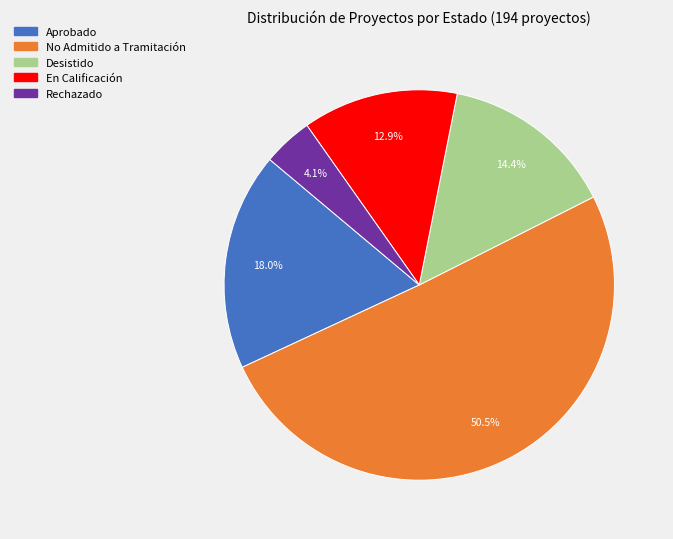

What portion of the pie excludes Desistido?

85.6%